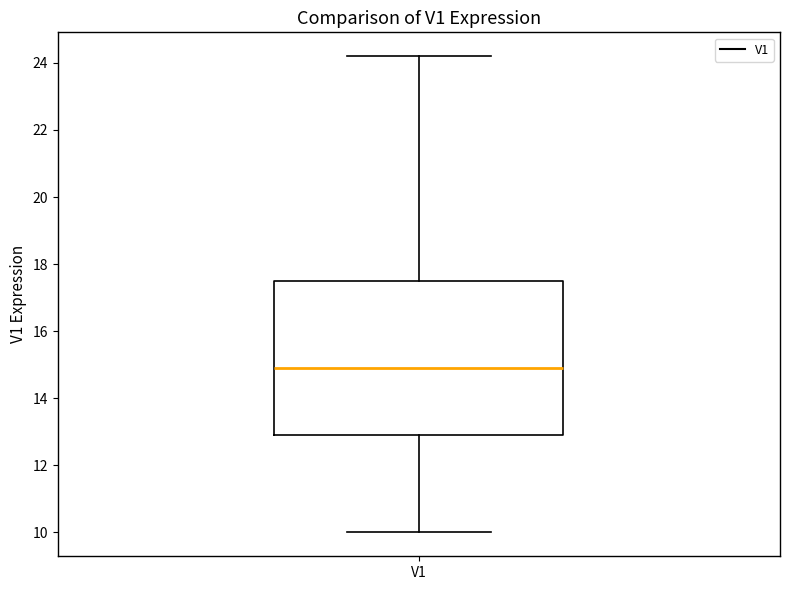

Transcribe this box plot: give where the median line is, the range the box spans, and where the two whiskers end, as read against the y-axis. The values are not printed on the chart, so give them approximately, as read against the axis.

median 15.0, box 13.0 to 17.6, whiskers 10.0 to 24.2